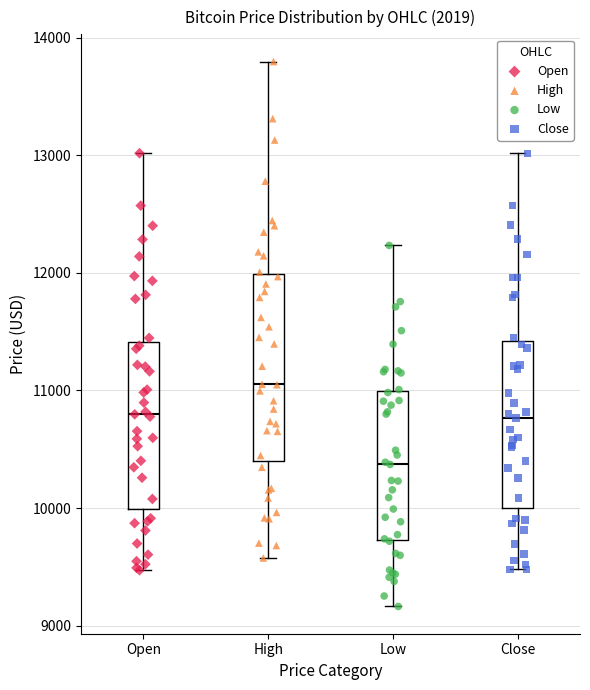

Which box is the tallest, from its lower edge to its upper edge?

High